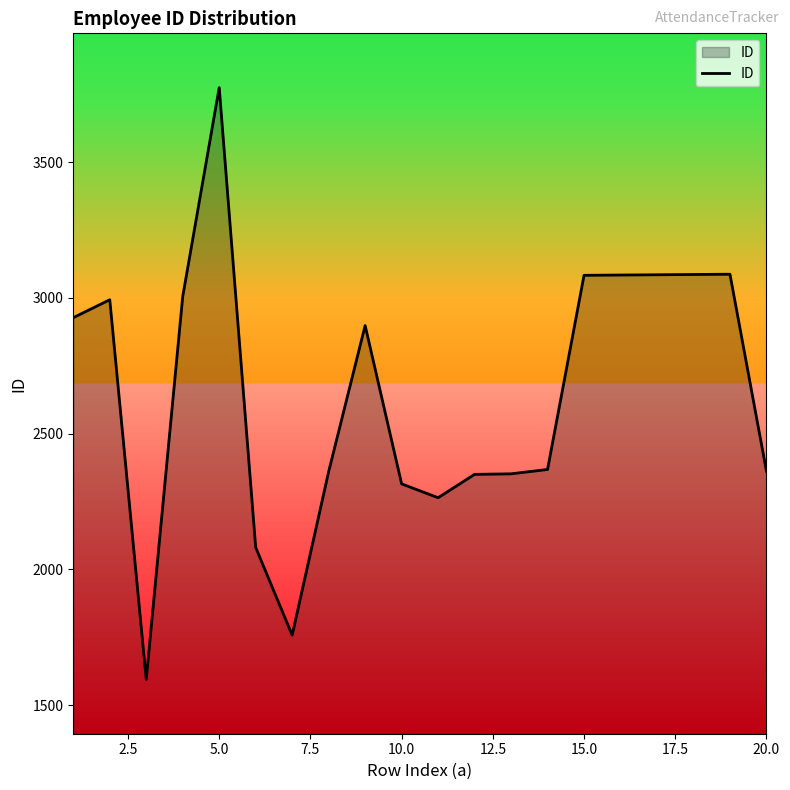

What is the difference between the maximum and minimum values?

2179